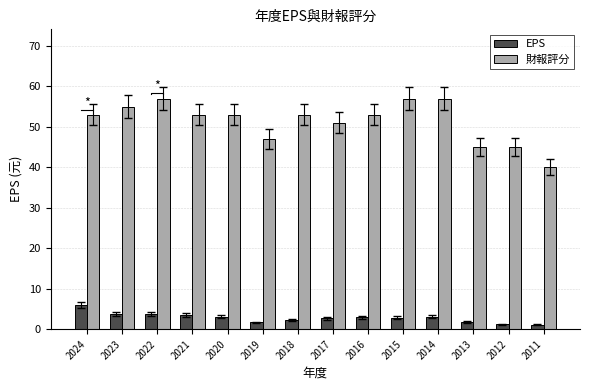

Which has a higher value, 2016 or 2011?

2016